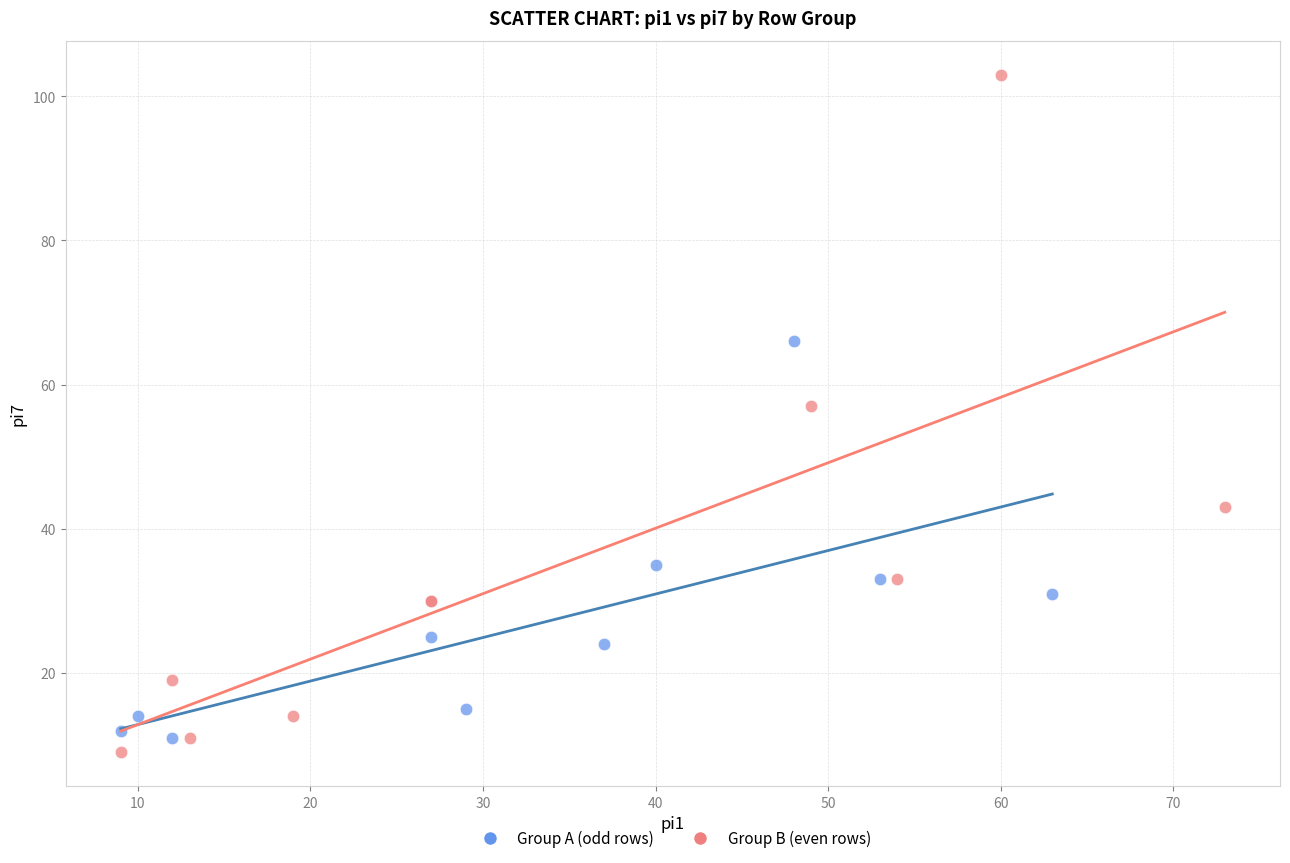

Which series has the widest spread of Y values?

Group B (even rows)